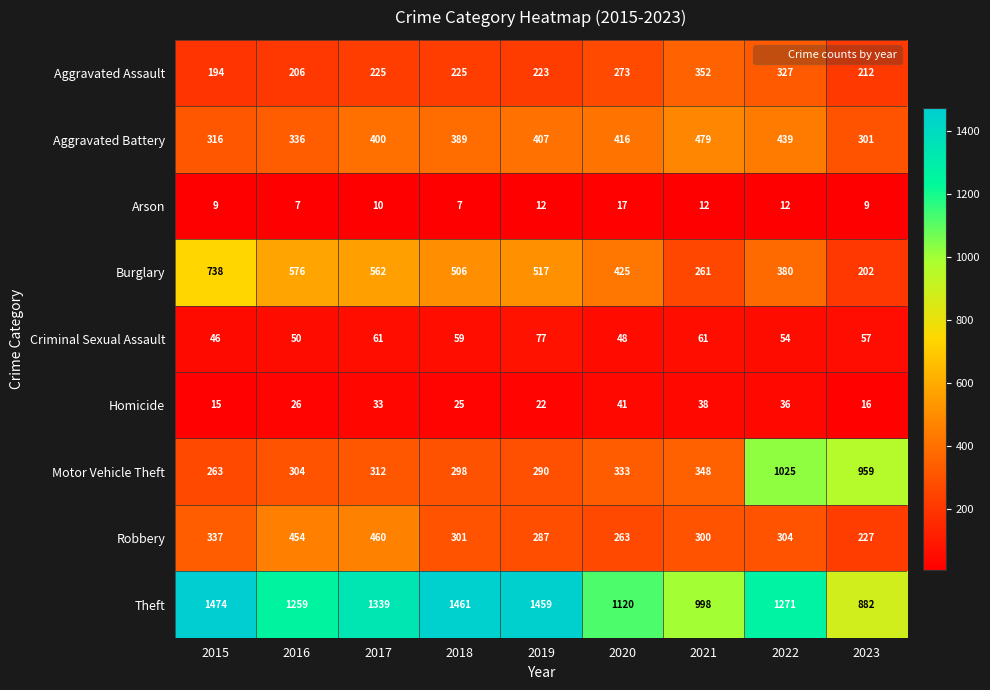

Which series has the largest total across all categories?

Theft